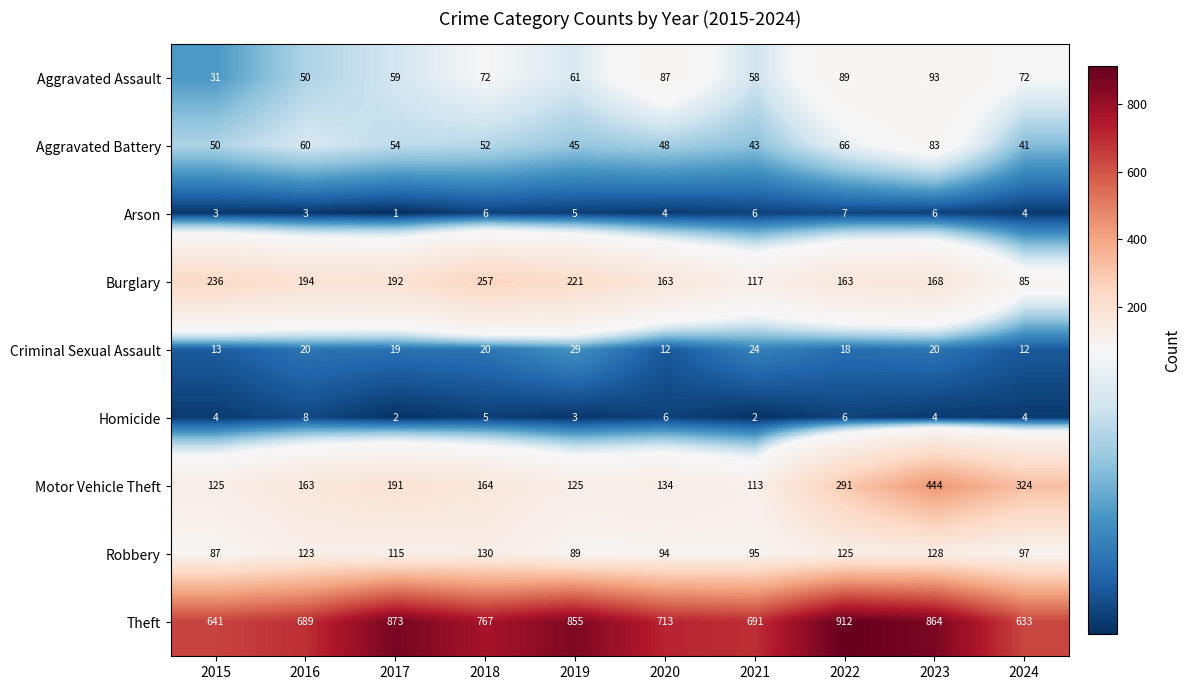

The value of Robbery at 2020 is 145. True or false?

False